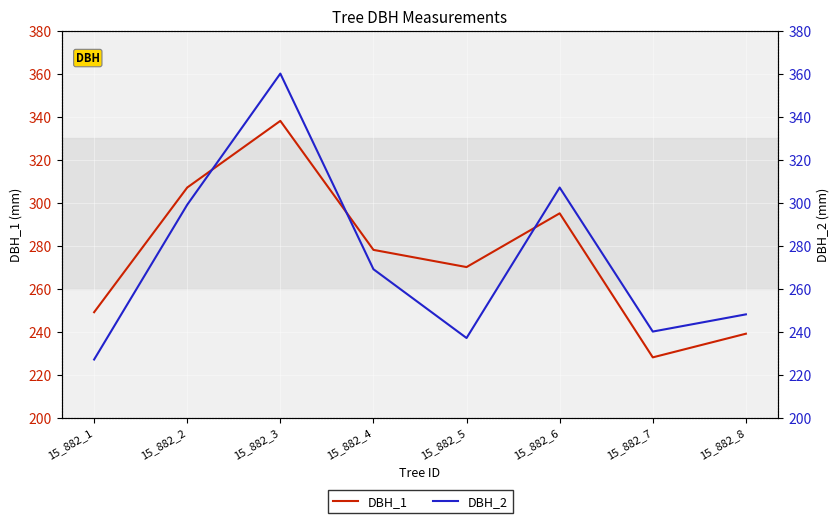

What is the value of the DBH_1 point at the 3rd from the left?

338